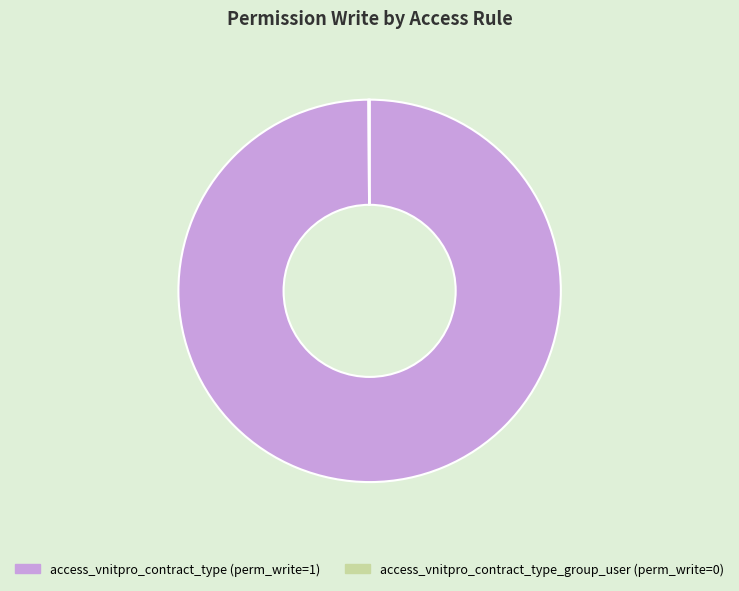

Is there a majority slice in this chart?

Yes